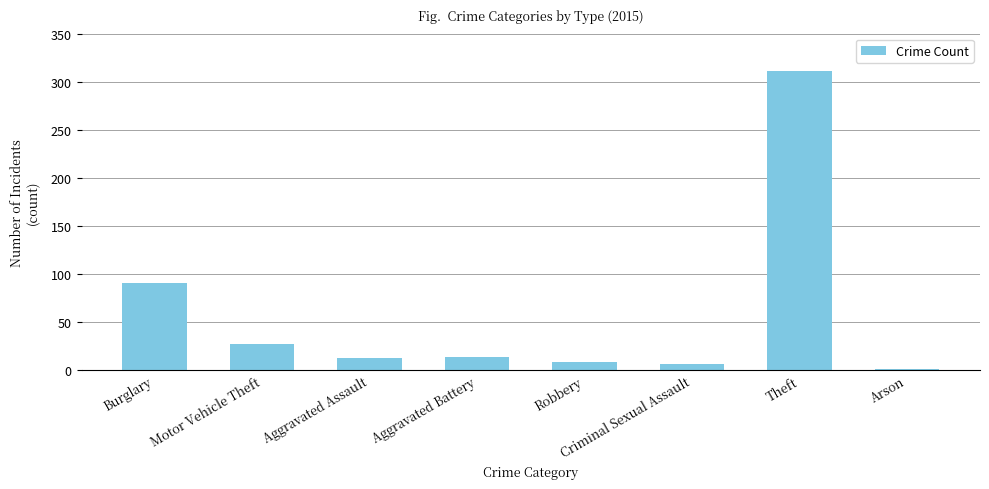

What is the maximum value shown in the chart?

311